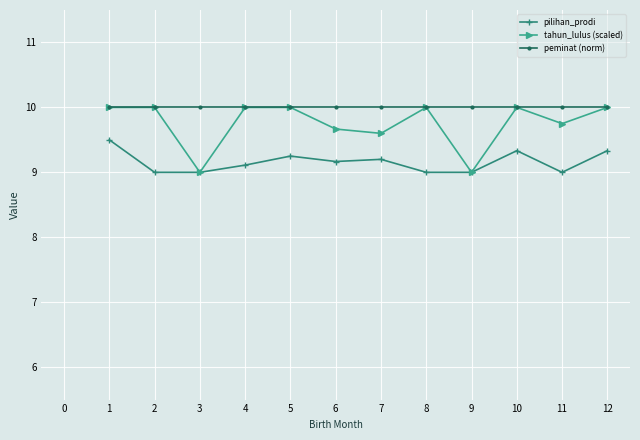

How many lines are shown in the chart?

3